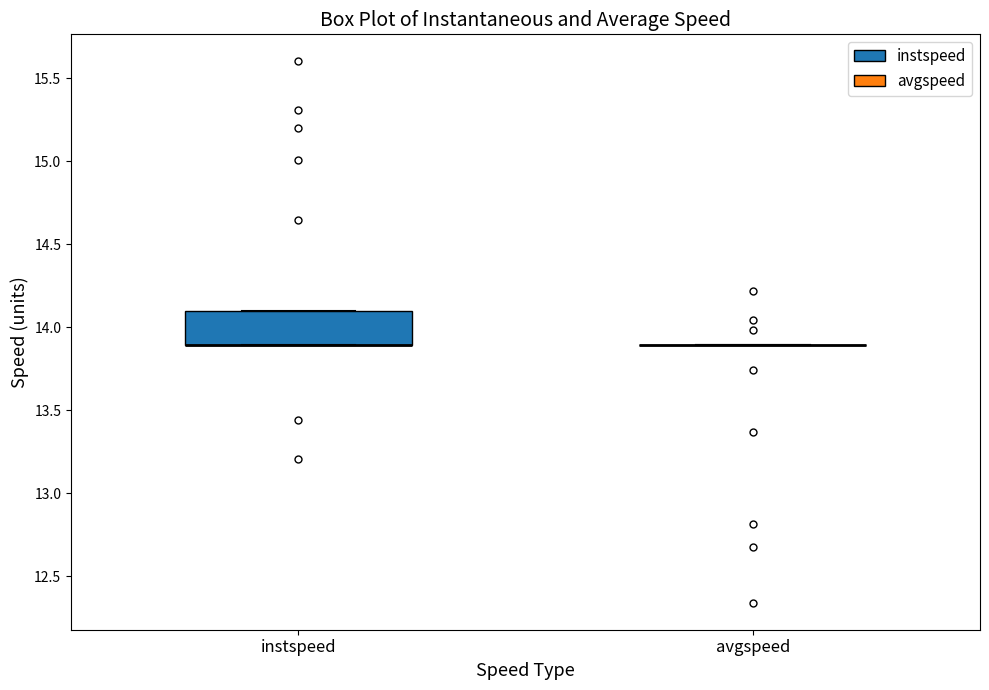

Where is the upper edge of the box for instspeed on the y-axis? The values are not printed on the chart, so give them approximately, as read against the axis.

14.1